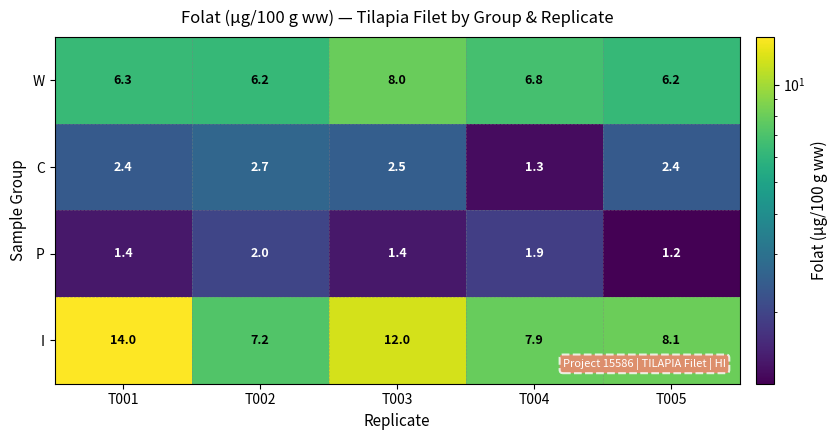

How many P values are between 1 and 2?

5